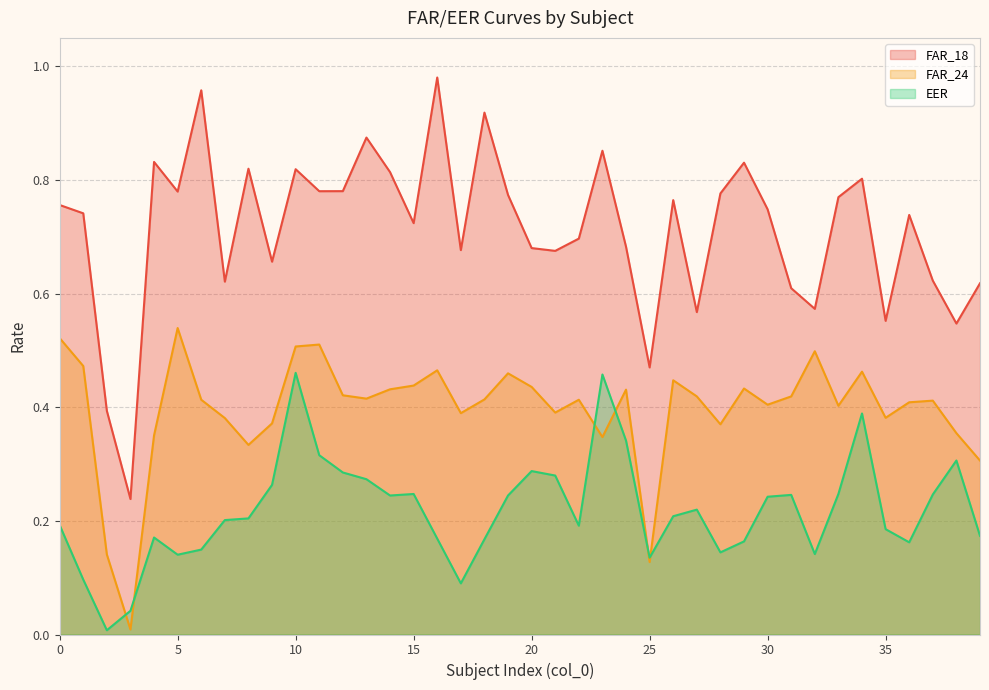

Is the value of EER at 7 greater than the value of FAR_24 at 34?

No